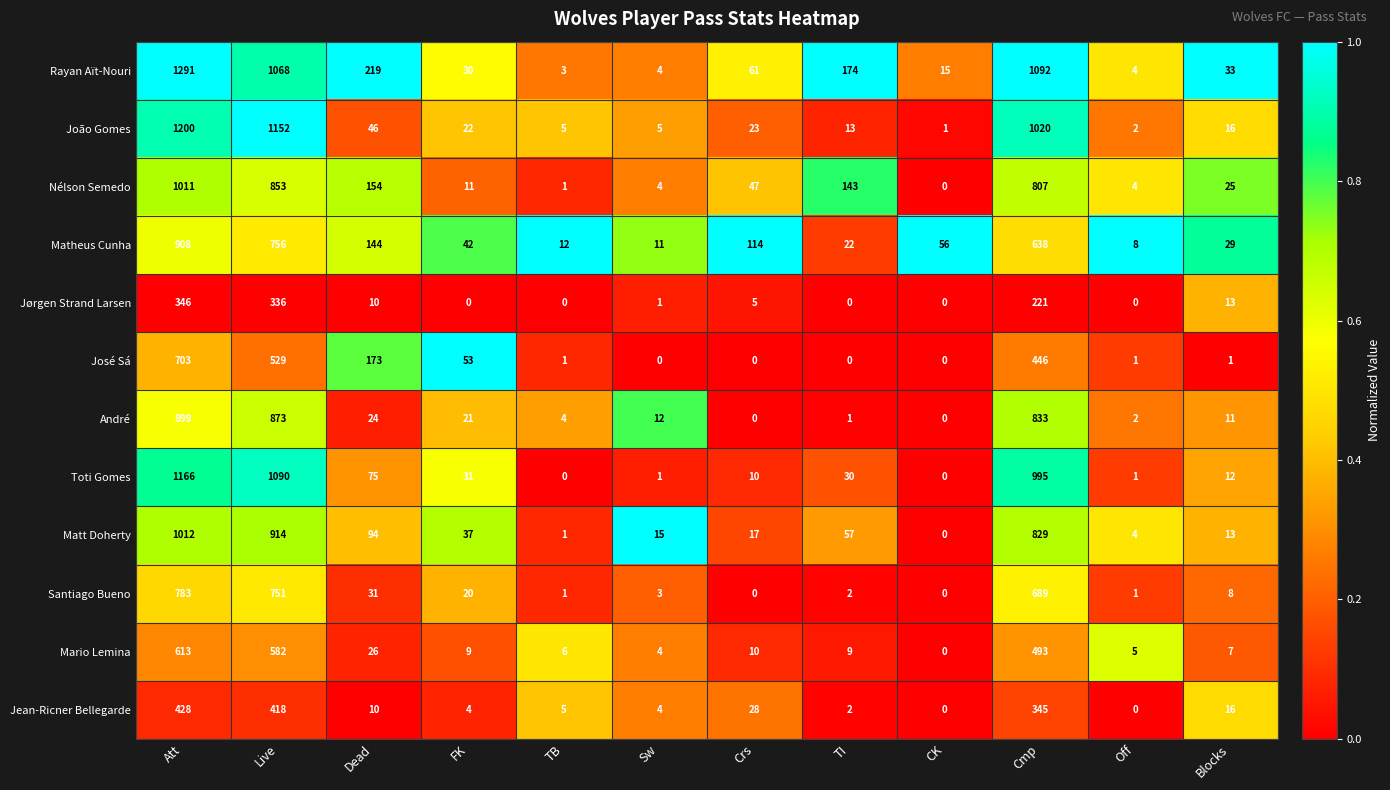

Which category has the highest value across all series?

Att